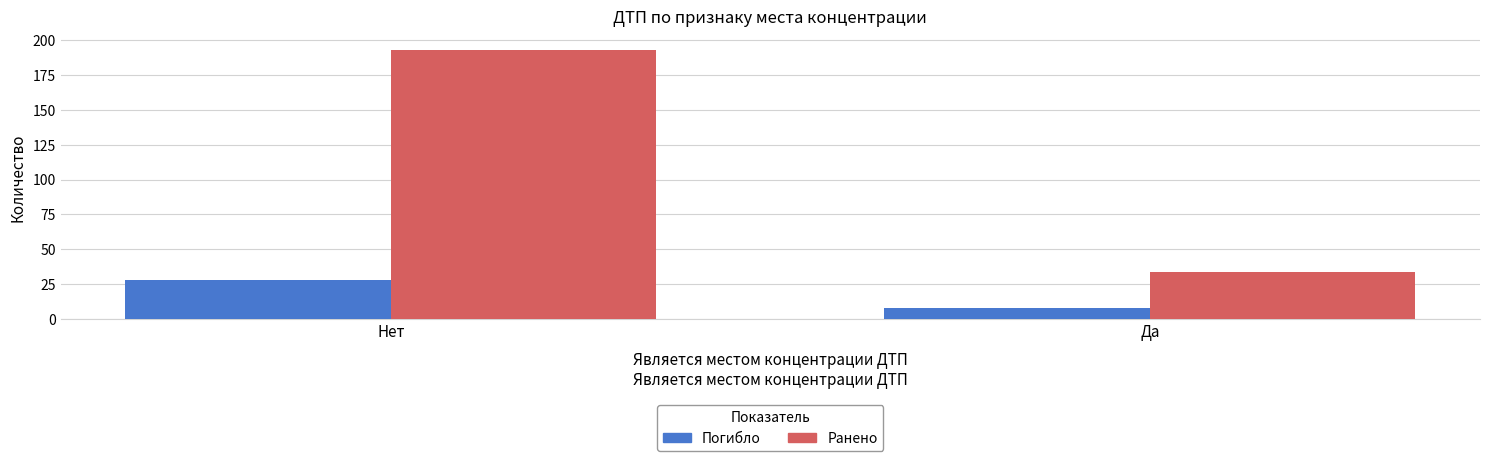

How many Ранено values are between 34 and 193?

2